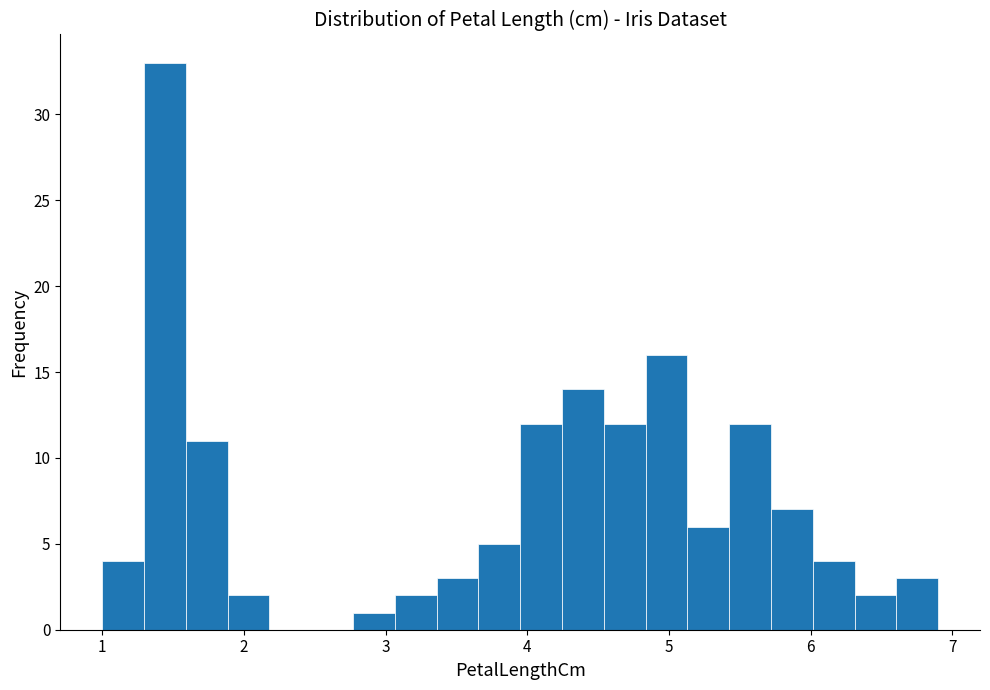

Read against the x-axis, roughly where is the centre of the tallest bar?

1.4